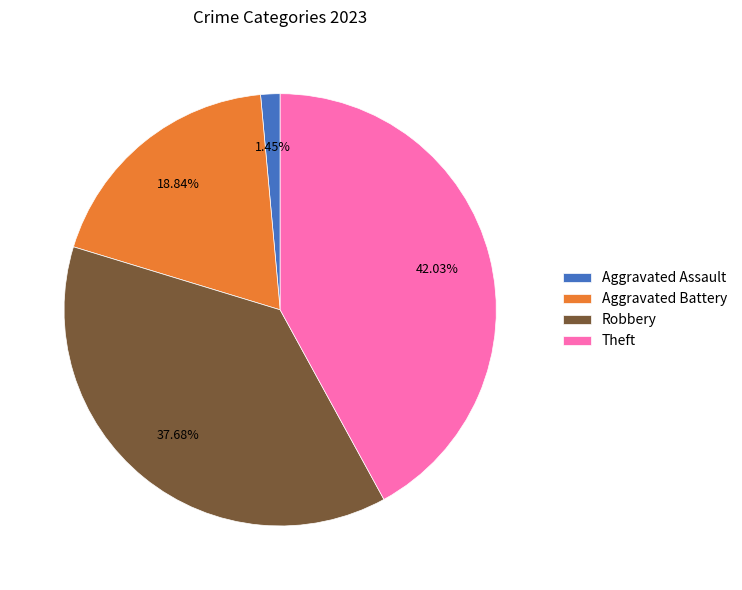

Does Aggravated Assault account for over 50% of the chart?

No